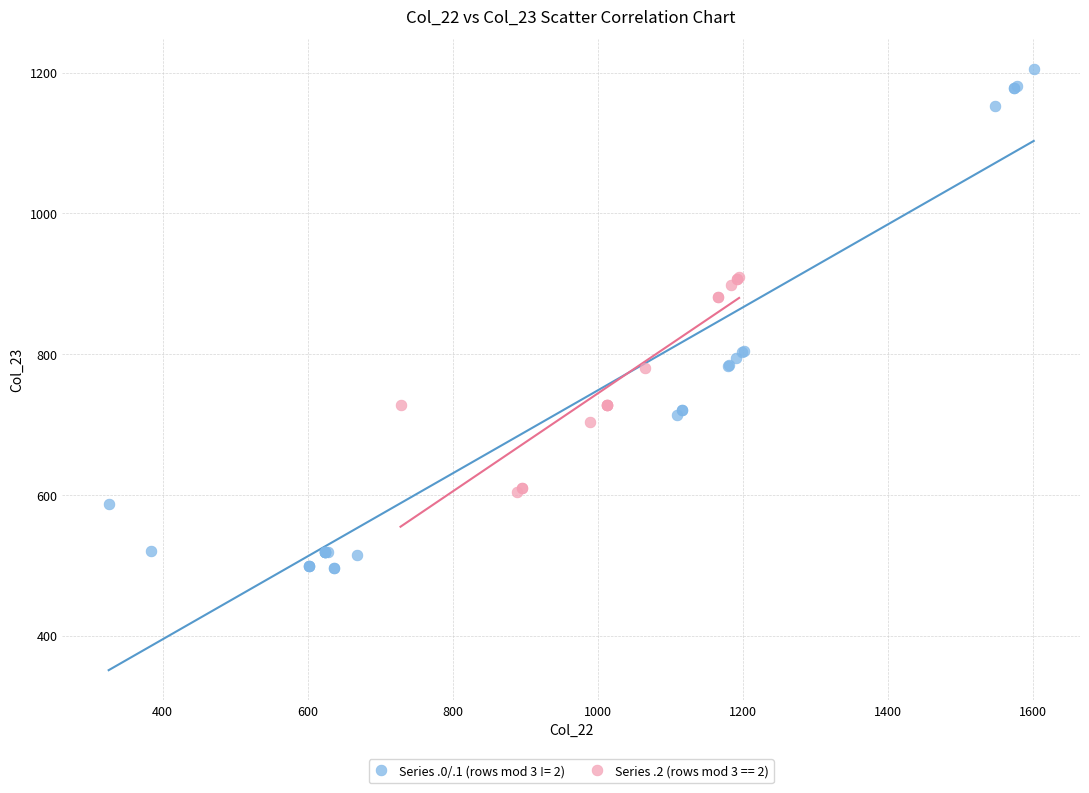

Which series has the widest spread of Y values?

Series .0/.1 (rows mod 3 != 2)